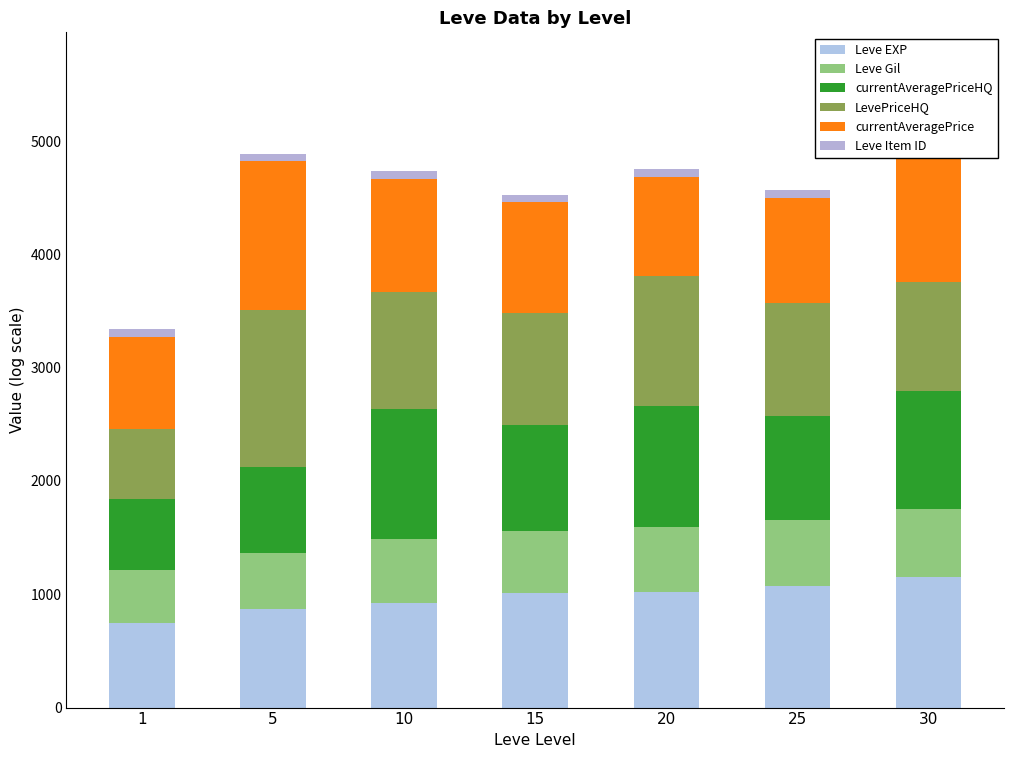

Rank the series by their maximum value, from lowest to highest.

Leve Item ID, Leve Gil, Leve EXP, currentAveragePriceHQ, LevePriceHQ, currentAveragePrice